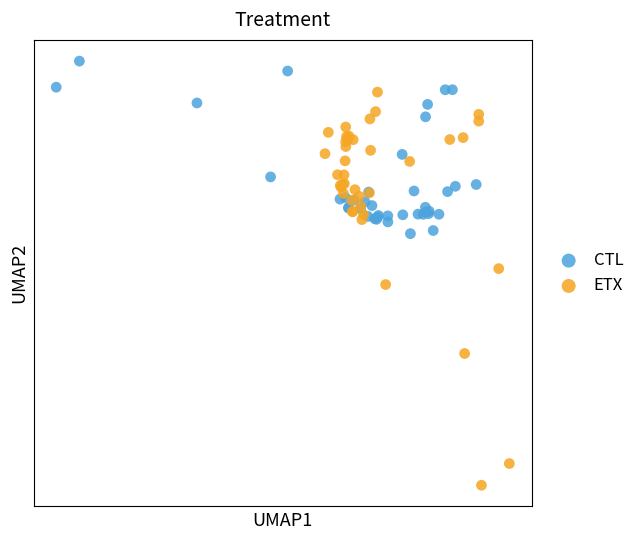

Which series contains the lowest Y value?

ETX